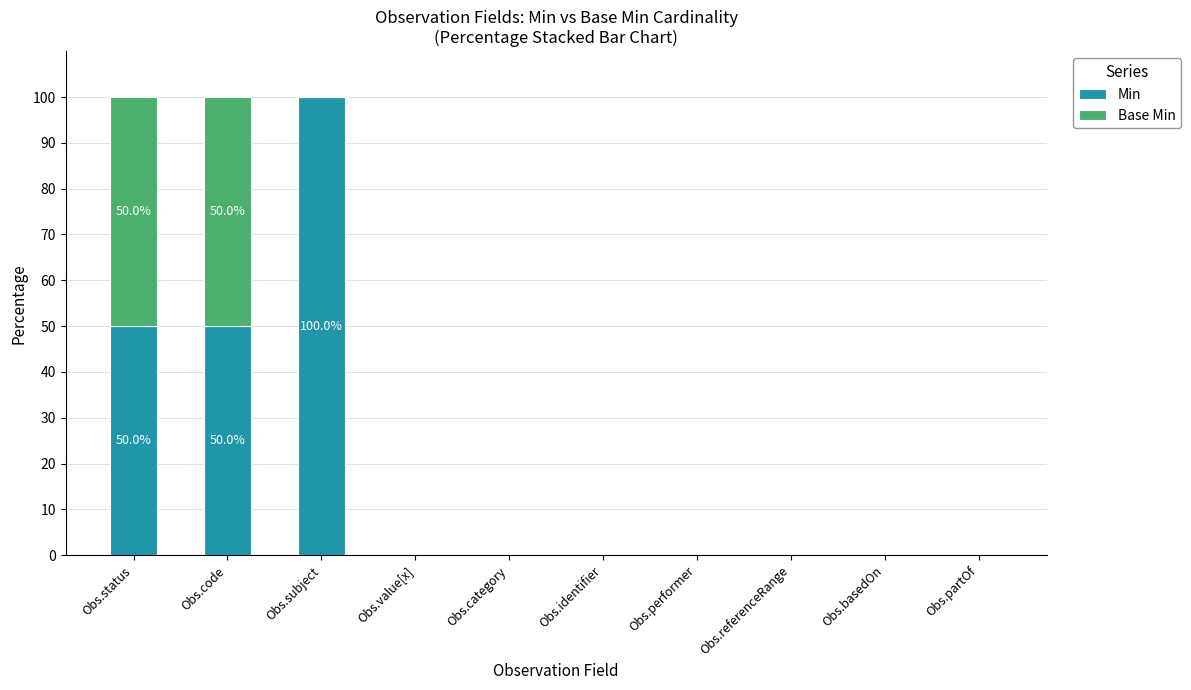

What is the maximum value for Min?

100